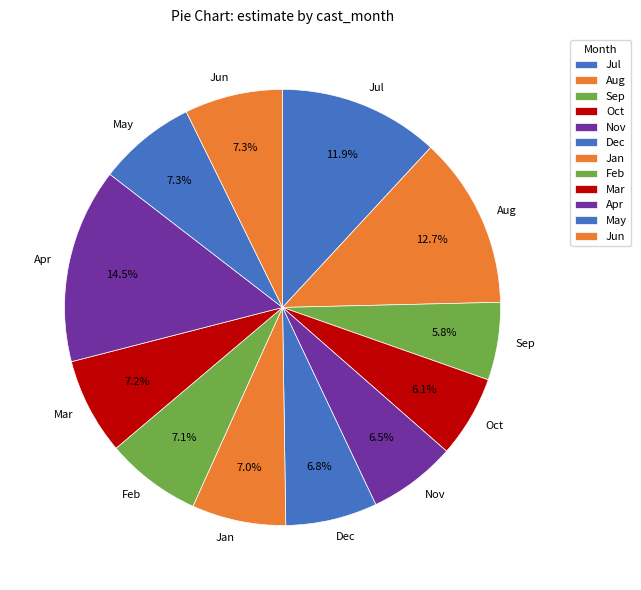

What is the ratio of the value at Oct to the value at Aug?

0.5